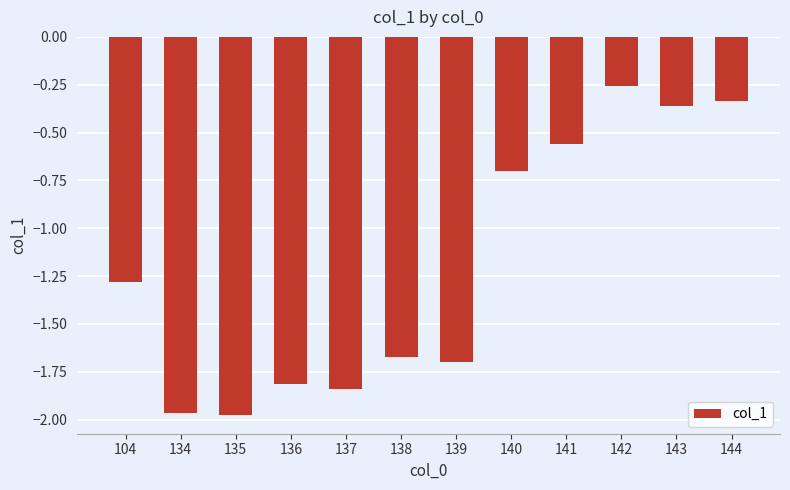

Which has a higher value, 143 or 136?

143